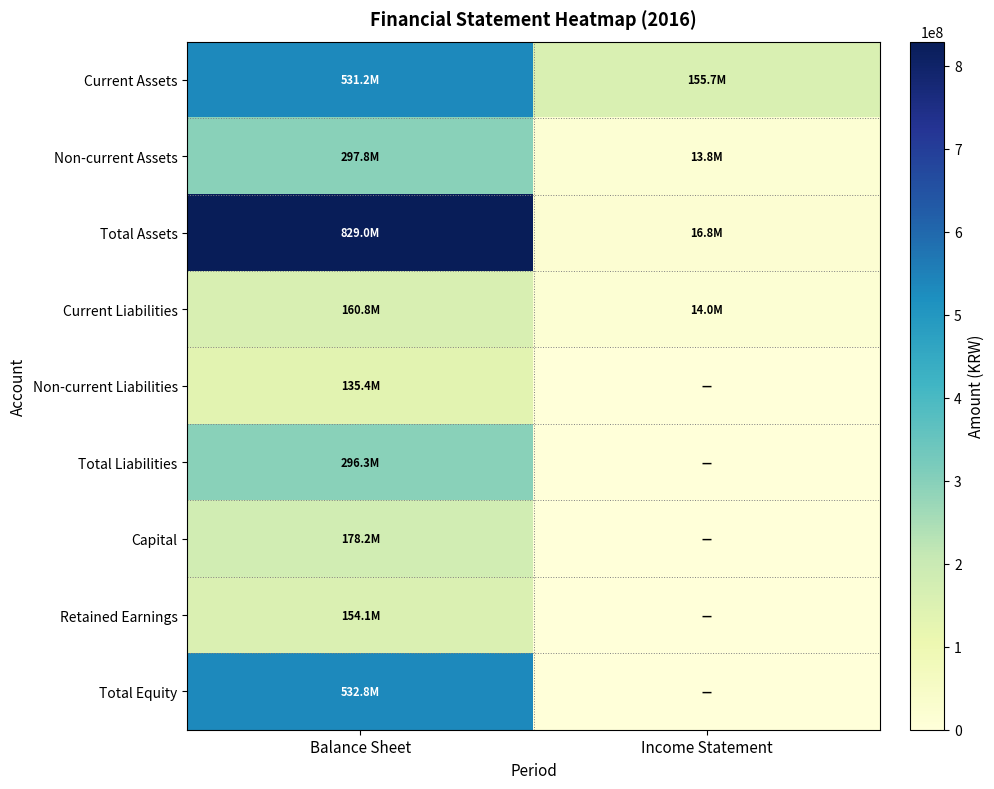

Reading left to right, extract all data points from this chart.

Current Assets: Balance Sheet=531210047	Income Statement=155730740
Non-current Assets: Balance Sheet=297797398	Income Statement=13754152
Total Assets: Balance Sheet=829007445	Income Statement=16807872
Current Liabilities: Balance Sheet=160822189	Income Statement=13961204
Non-current Liabilities: Balance Sheet=135429995	Income Statement=0
Total Liabilities: Balance Sheet=296252184	Income Statement=0
Capital: Balance Sheet=178215722	Income Statement=0
Retained Earnings: Balance Sheet=154119746	Income Statement=0
Total Equity: Balance Sheet=532755261	Income Statement=0